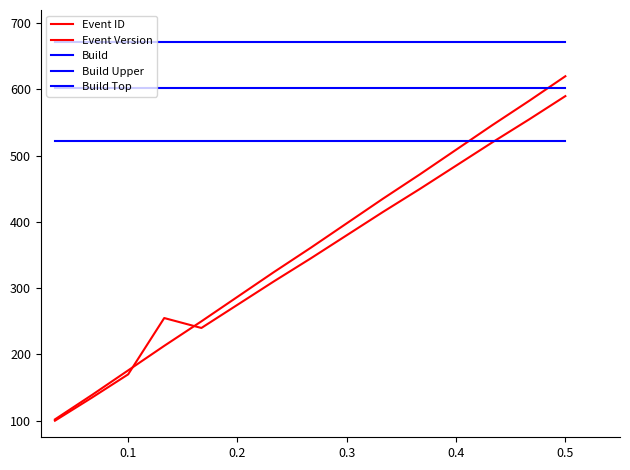

Is this an area chart (filled region under the line)?

No